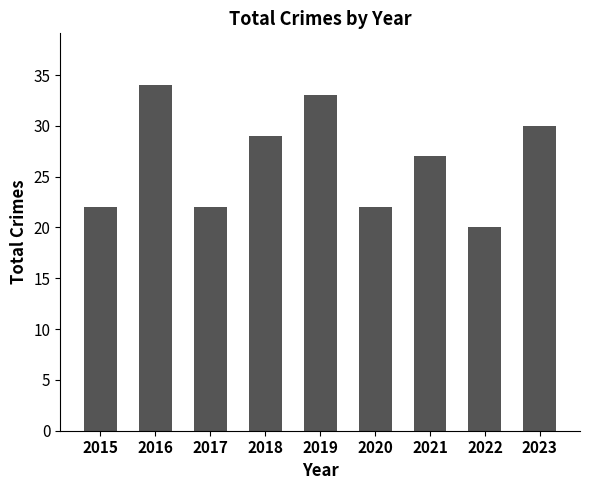

What is the value of the 1st bar from the left?

22